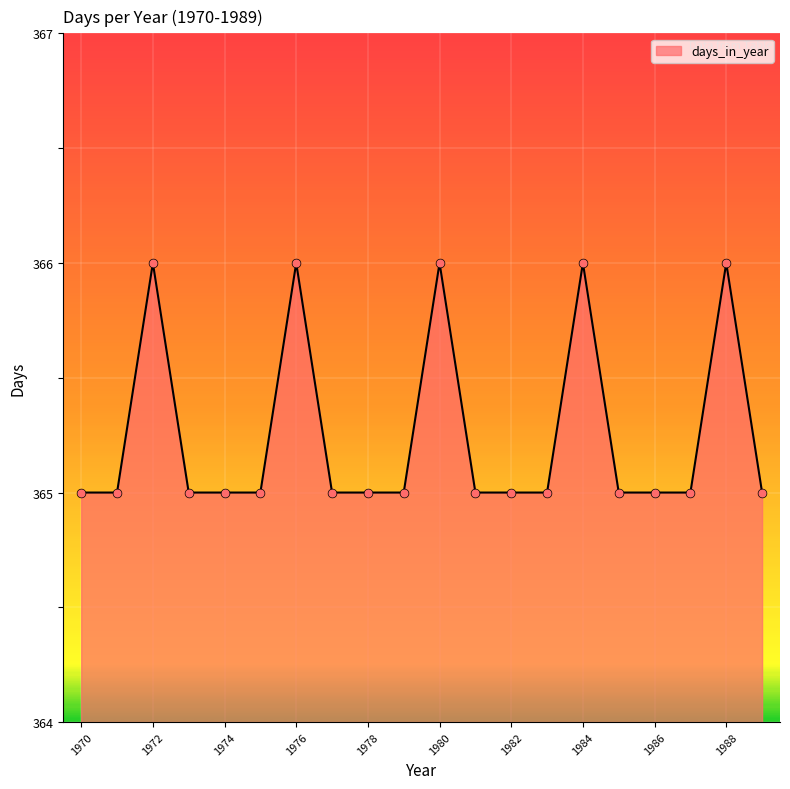

What is the greatest value displayed?

366